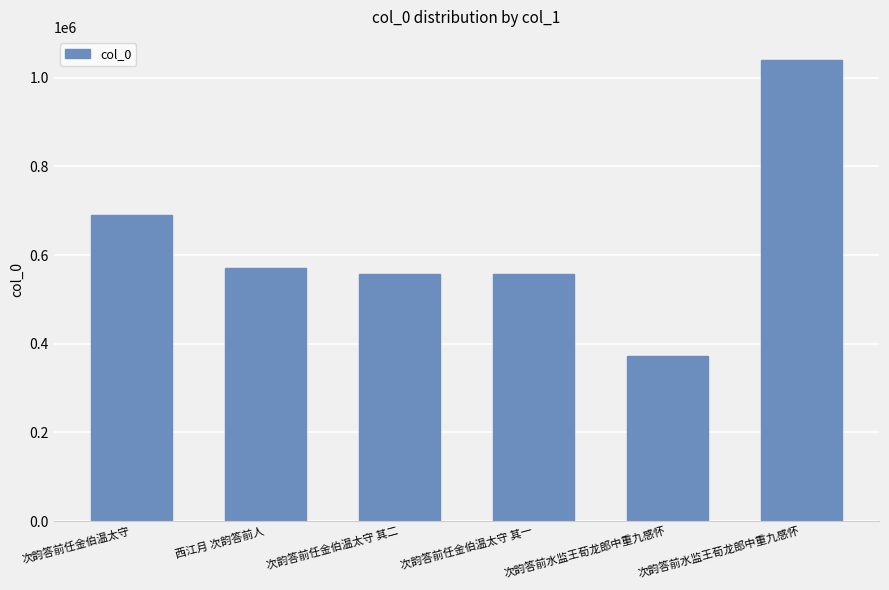

How many series are shown in this chart?

1